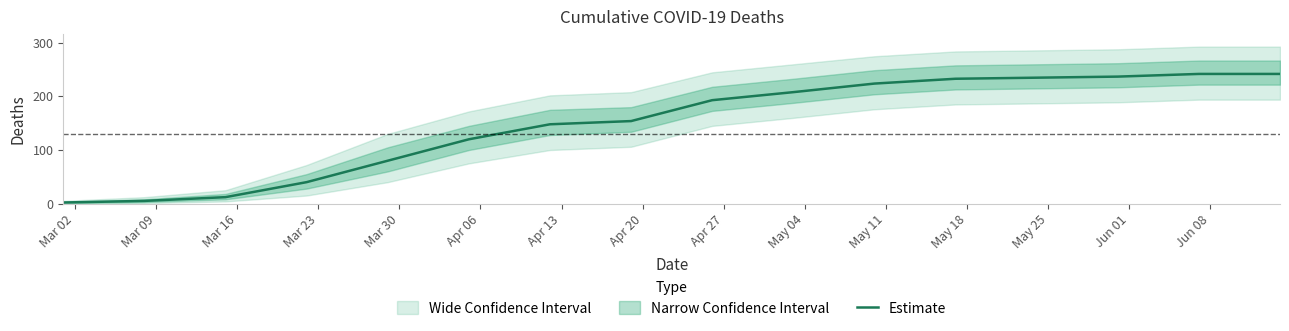

How many values exceed 193?

7